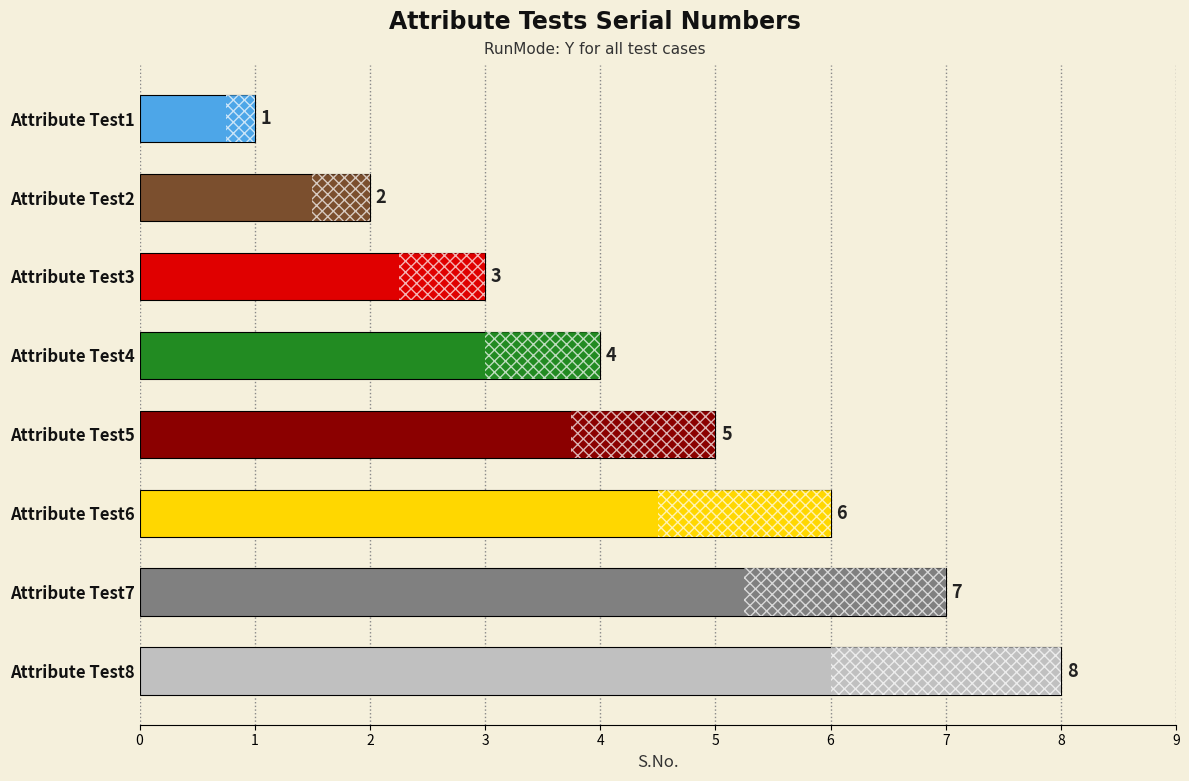

How many distinct data groups are displayed?

1